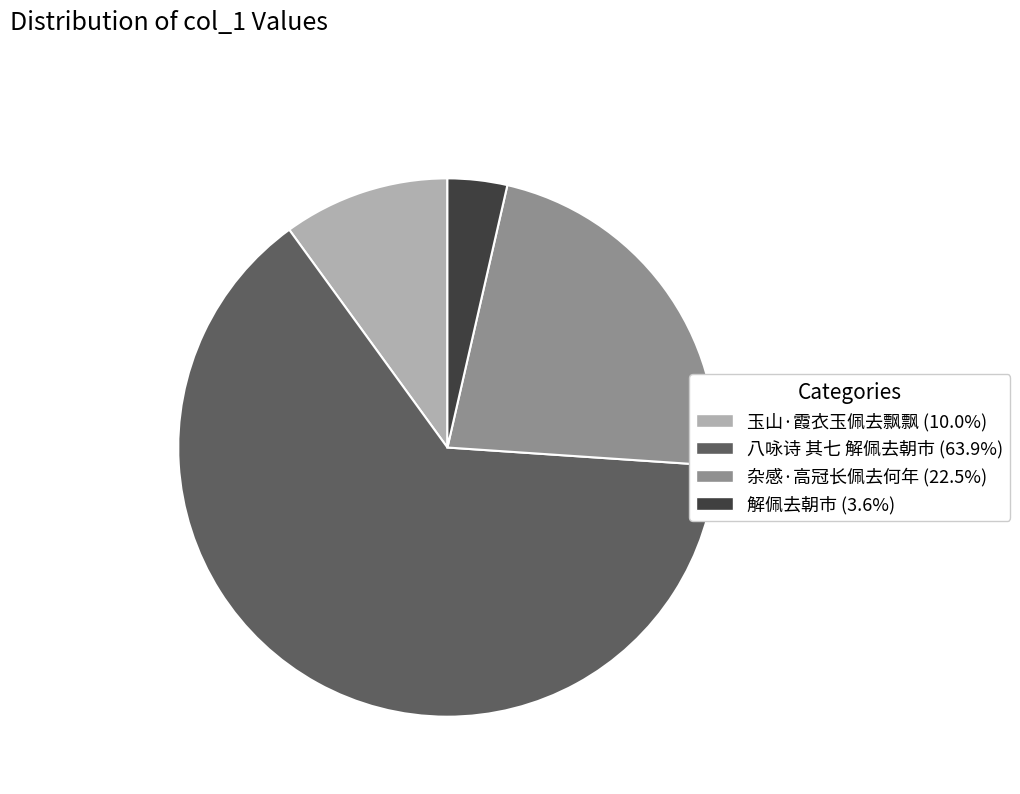

Approximately how many times larger is the value at 八咏诗 其七 解佩去朝市 compared to 玉山·霞衣玉佩去飘飘?

6.4